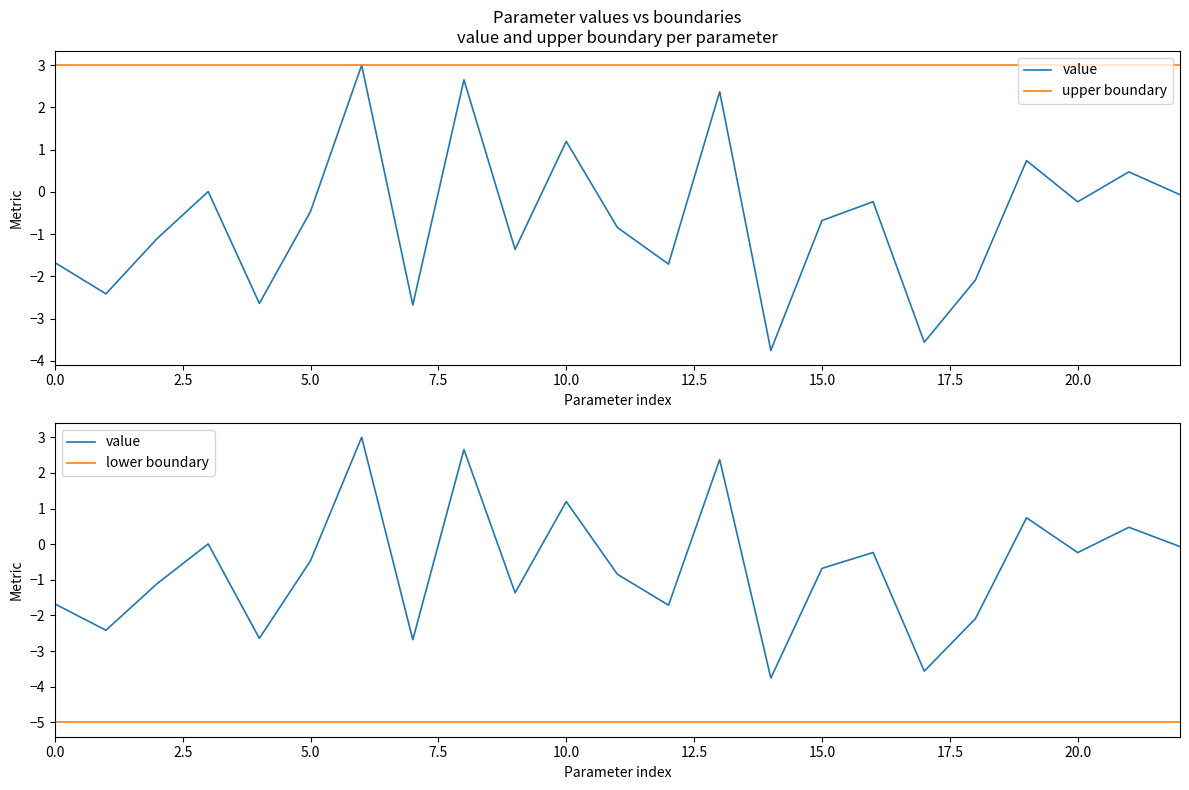

What is the sum of all lower boundary values?

-115.0